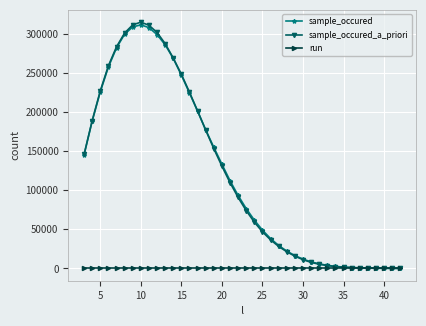

What is the greatest value displayed?

314692